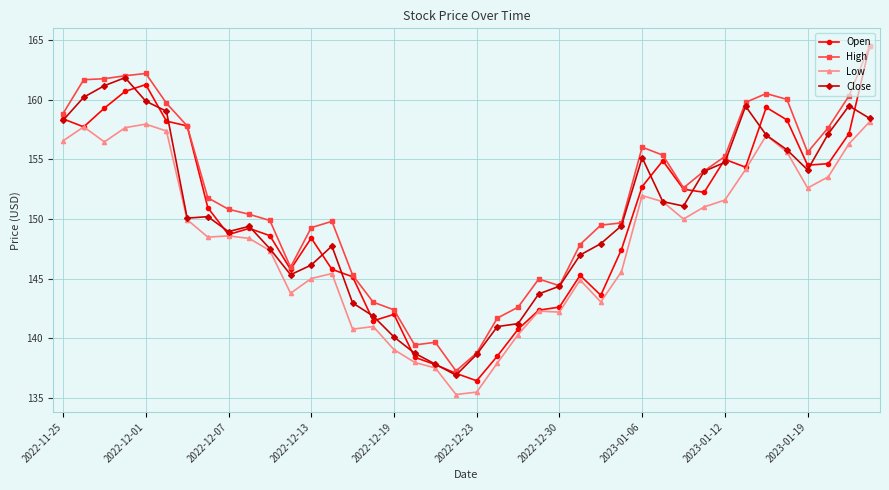

At how many categories does at least one series exceed 136?

40